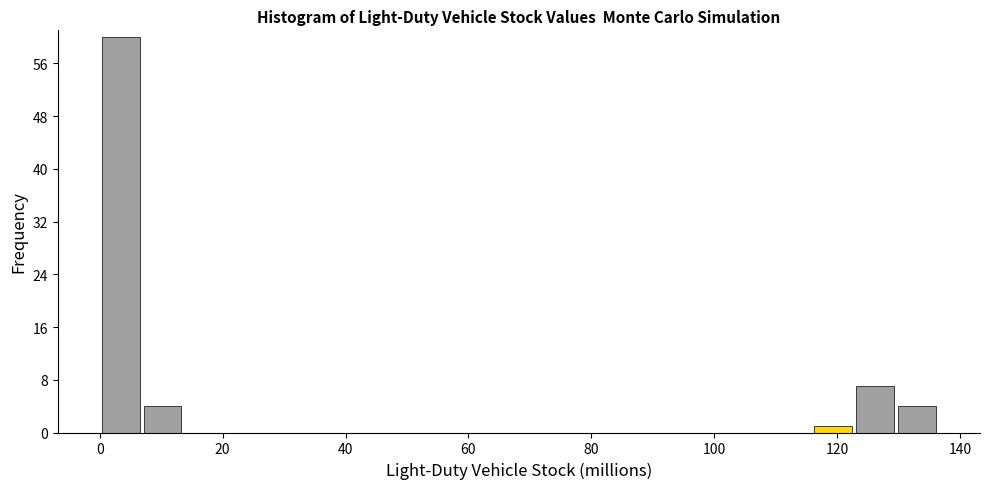

Around what value on the x-axis is the tallest bar? Give the approximate position of its centre, as read against the axis.

4